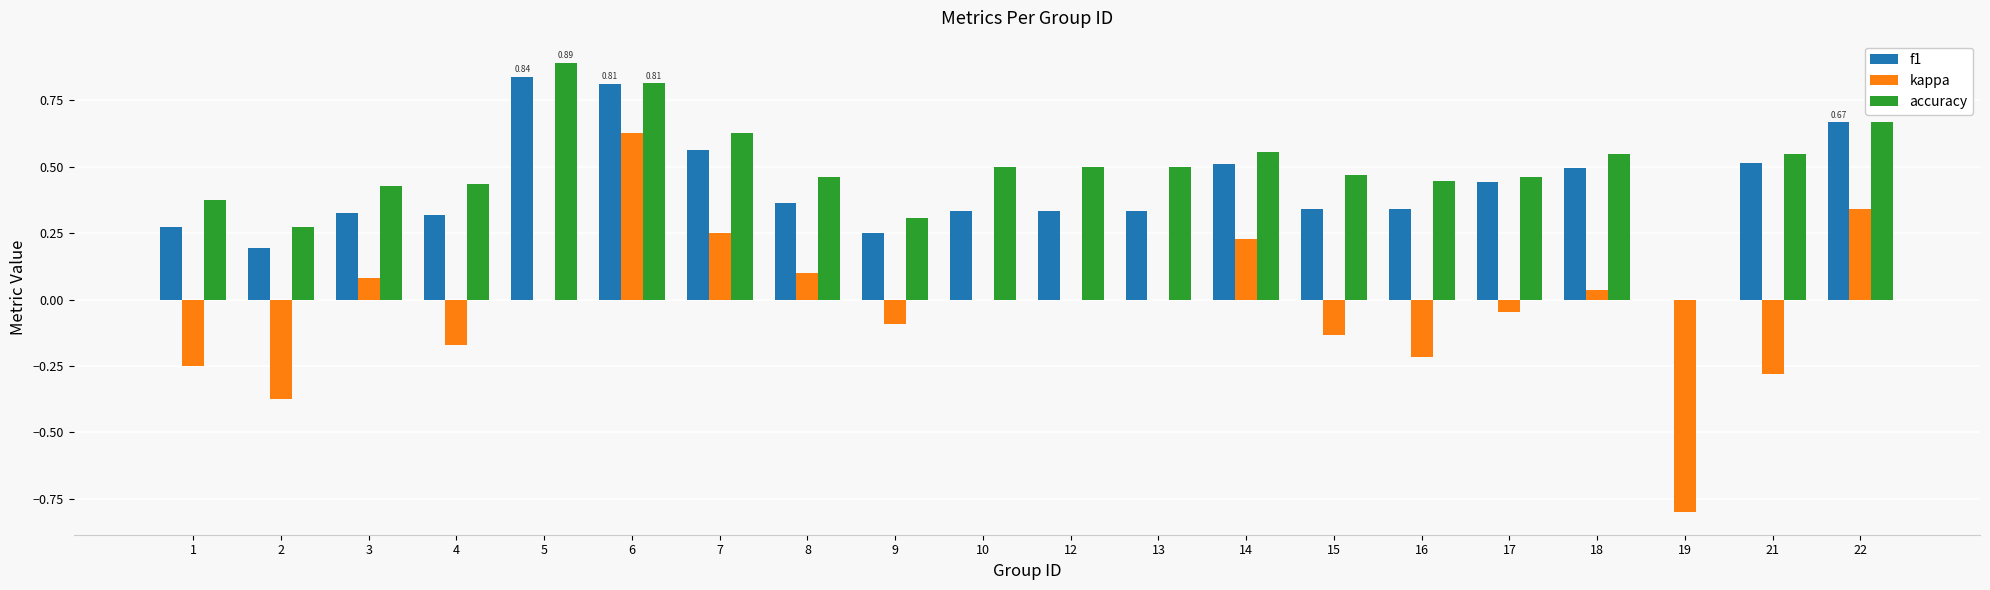

Which series changed the most between 6 and 19?

kappa